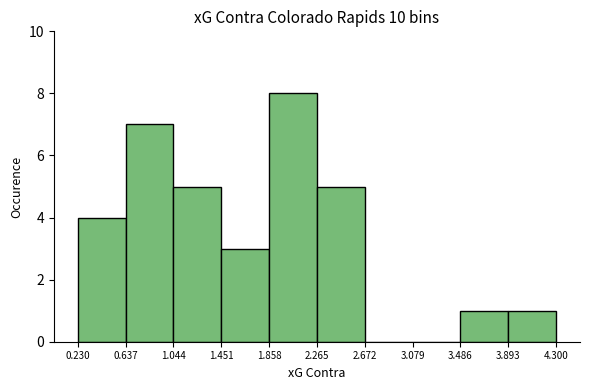

Reading left to right, list every bar in this chart as the range it spans on the x-axis followed by its height. The values are not printed on the chart, so give them approximately, as read against the axis.

0.230 to 0.637: 4
0.637 to 1.044: 7
1.044 to 1.451: 5
1.451 to 1.858: 3
1.858 to 2.265: 8
2.265 to 2.672: 5
2.672 to 3.079: 0
3.079 to 3.486: 0
3.486 to 3.893: 1
3.893 to 4.300: 1